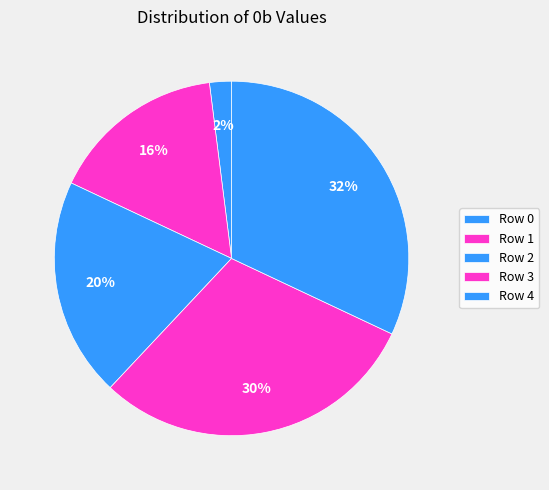

Count the number of slices in the pie.

5